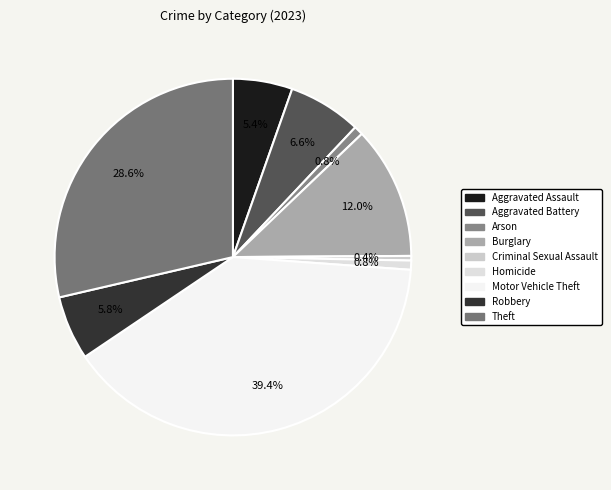

Rank the categories by value from lowest to highest.

Criminal Sexual Assault, Arson, Homicide, Aggravated Assault, Robbery, Aggravated Battery, Burglary, Theft, Motor Vehicle Theft